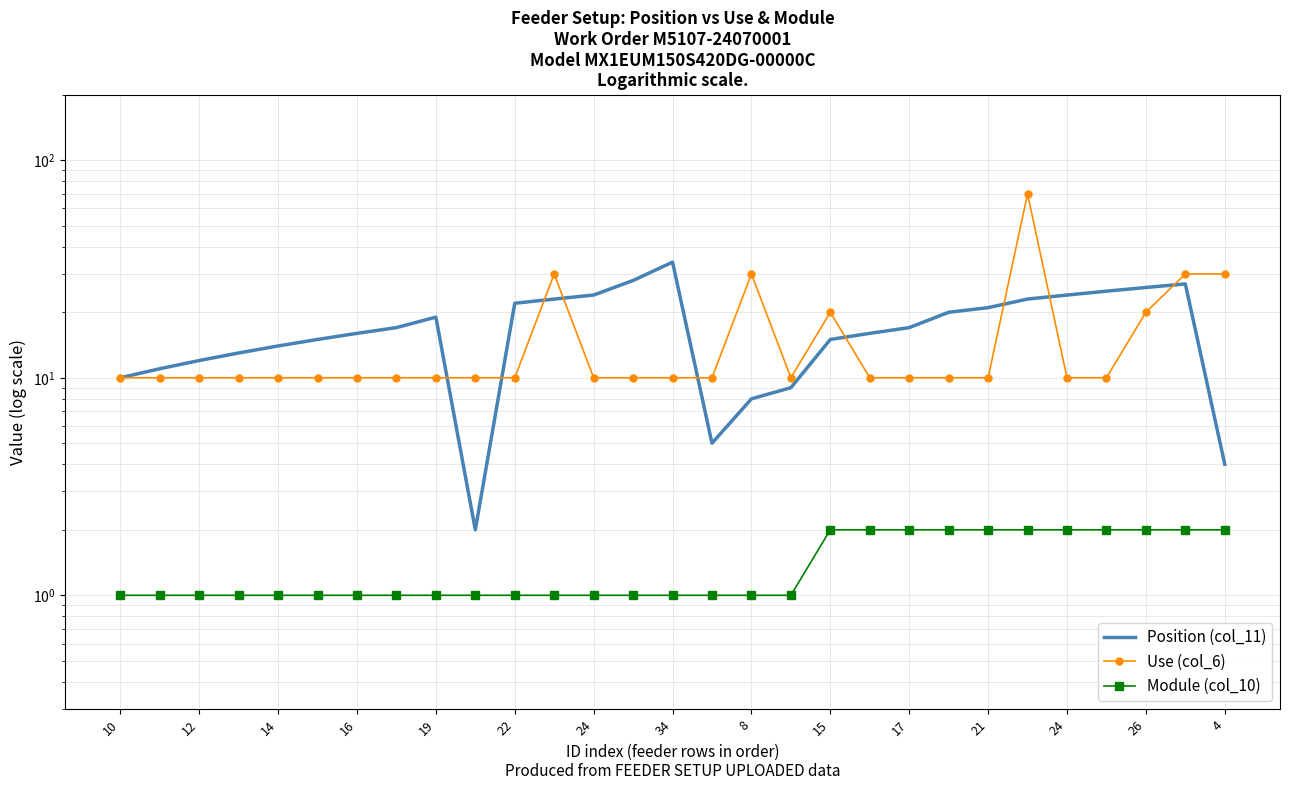

The value of Use (col_6) at 12 is 13. True or false?

False